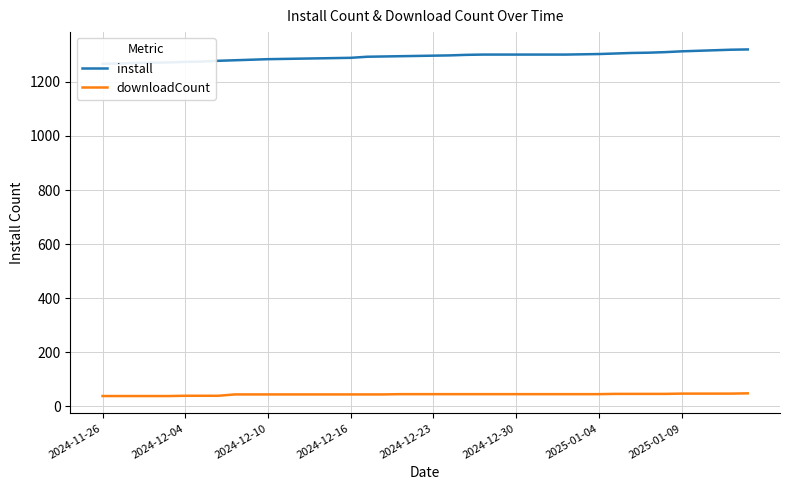

How many data points in install are above 1297?

19